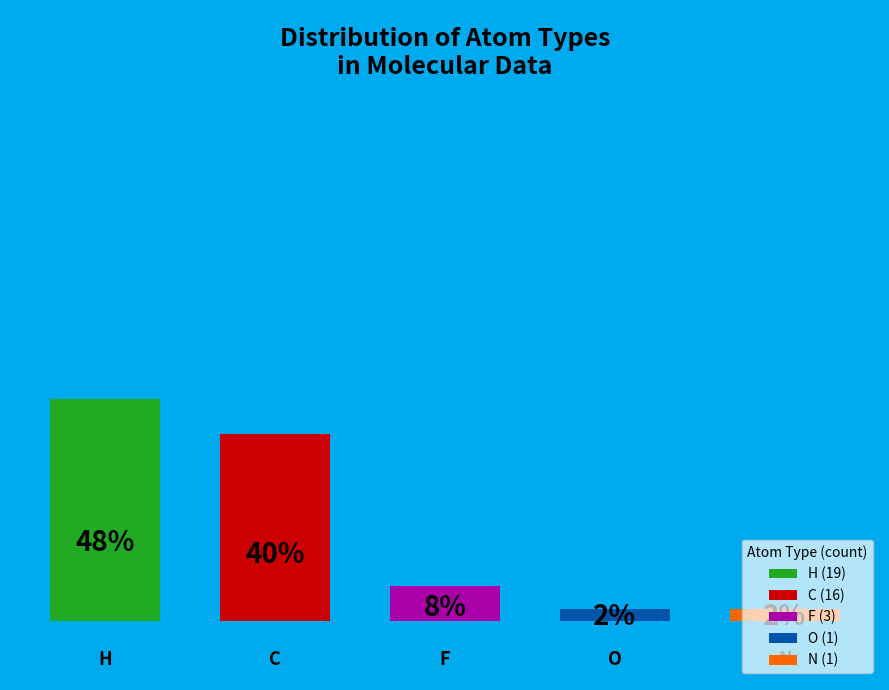

To the nearest percent, what portion does F represent?

8%